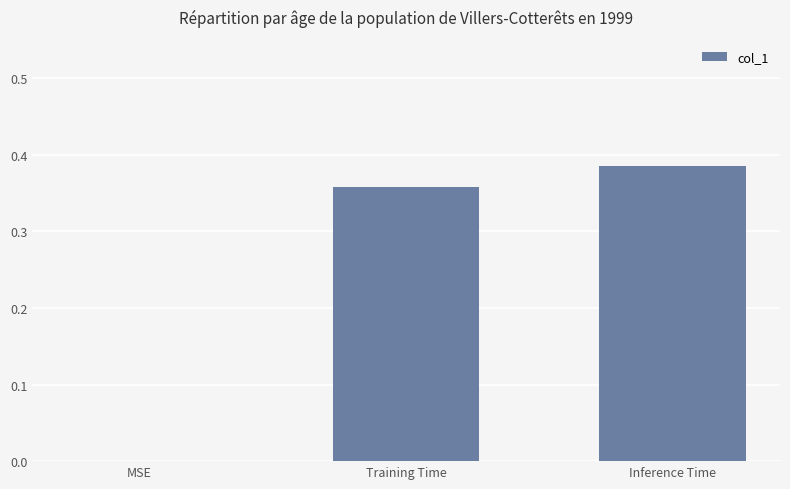

What is the change in value from MSE to Inference Time?

+0.4